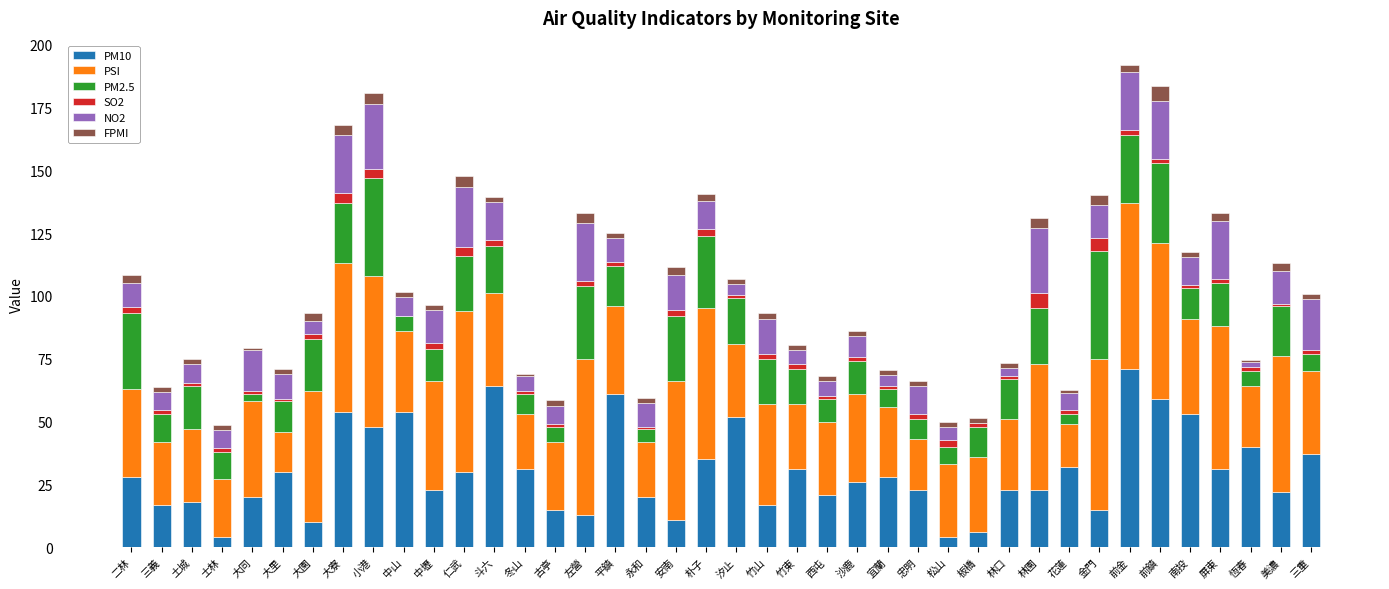

What is the total value across all series at 左營?

133.0